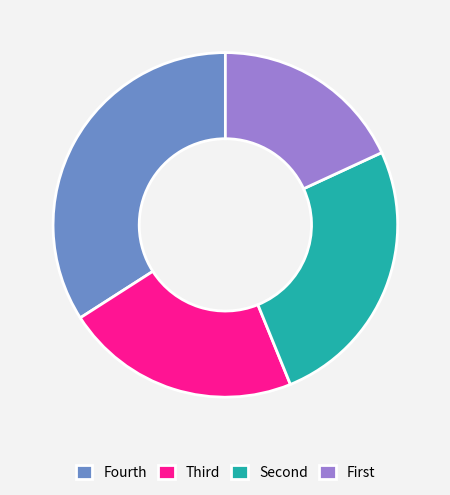

Does any single category account for the majority?

No